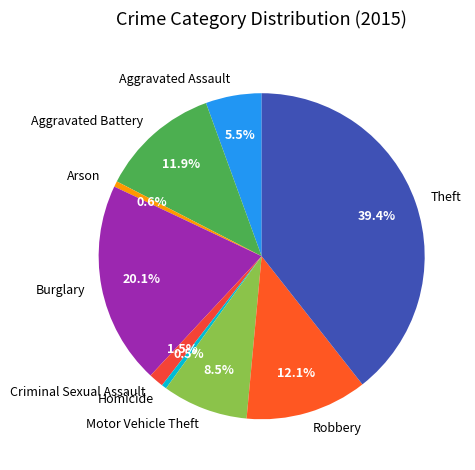

What is the largest slice in the pie chart?

Theft